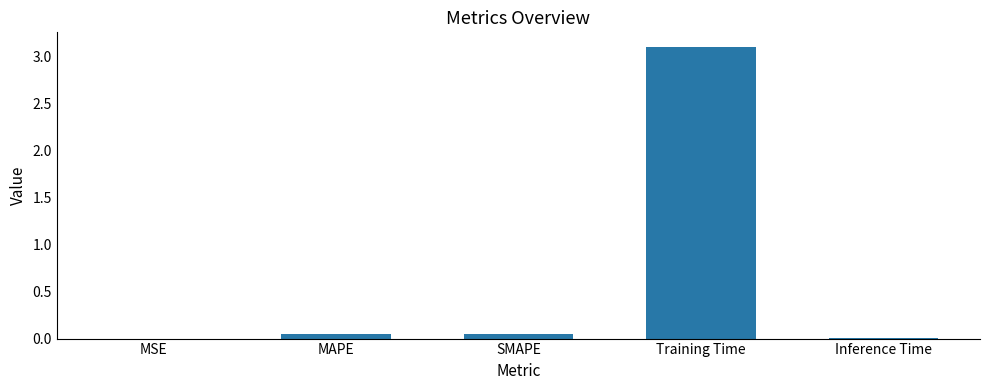

What is the greatest value displayed?

3.1